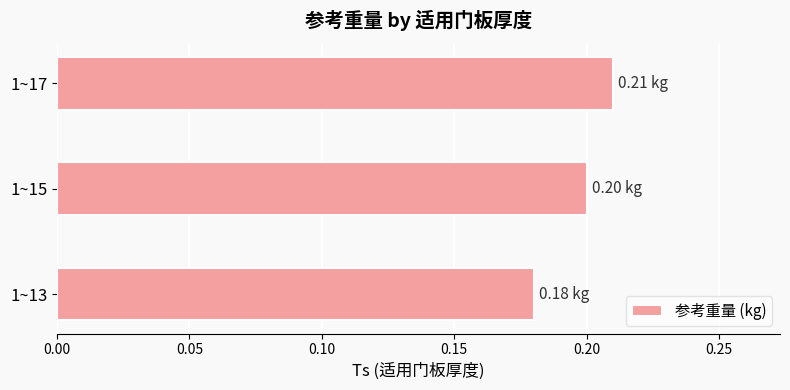

Which label corresponds to the largest value in the chart?

1~17